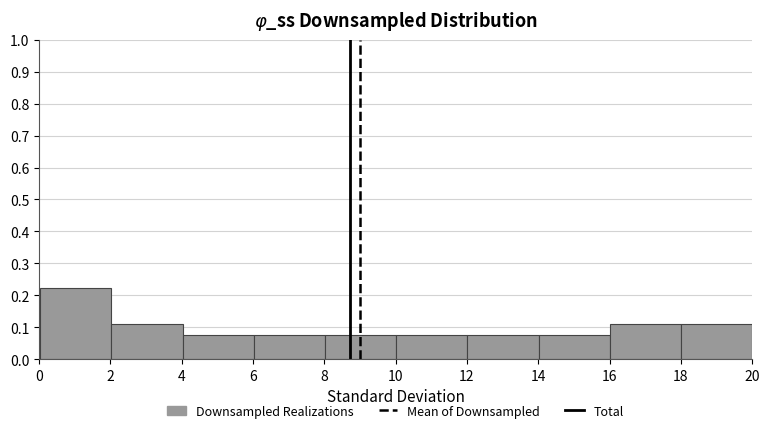

Reading left to right, transcribe this chart: for each bar, give the range it covers on the x-axis and its height. Neither the bar edges nor the heights are printed on the chart, so give them approximately, as read against the axes.

0 to 2: 0.22
2 to 4: 0.11
4 to 6: 0.07
6 to 8: 0.07
8 to 10: 0.07
10 to 12: 0.07
12 to 14: 0.07
14 to 16: 0.07
16 to 18: 0.11
18 to 20: 0.11